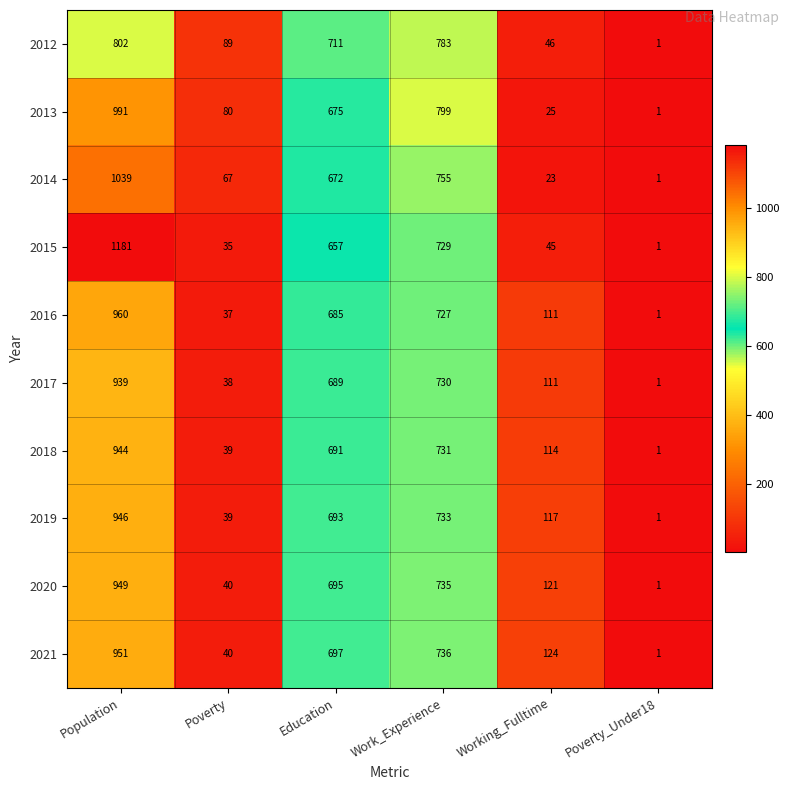

Which series has the largest total across all categories?

2015